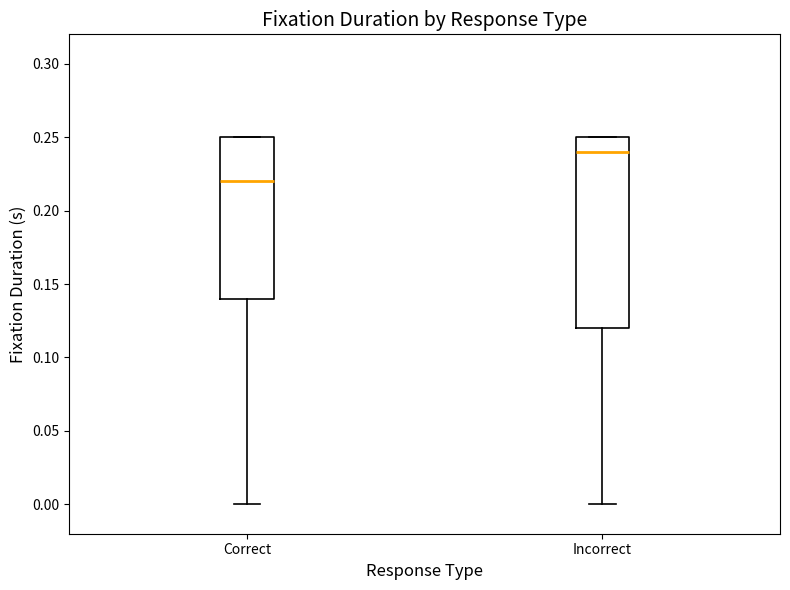

Which box's median line is the highest?

Incorrect